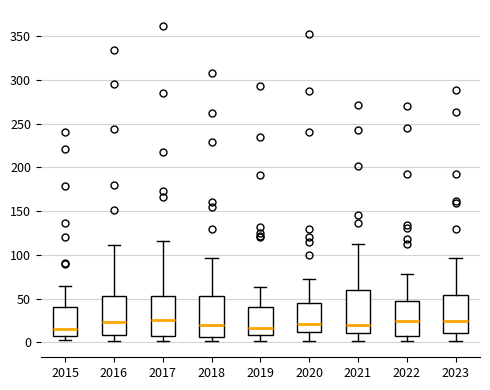

Where is the upper edge of the box at x = 2022 on the y-axis? The values are not printed on the chart, so give them approximately, as read against the axis.

50